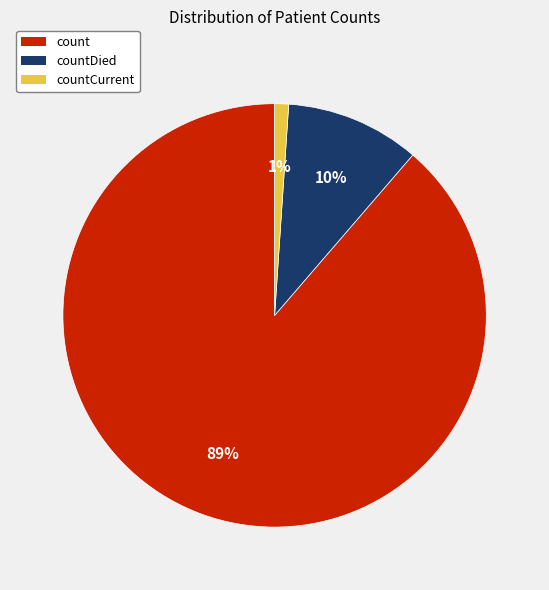

Does any single category account for the majority?

Yes